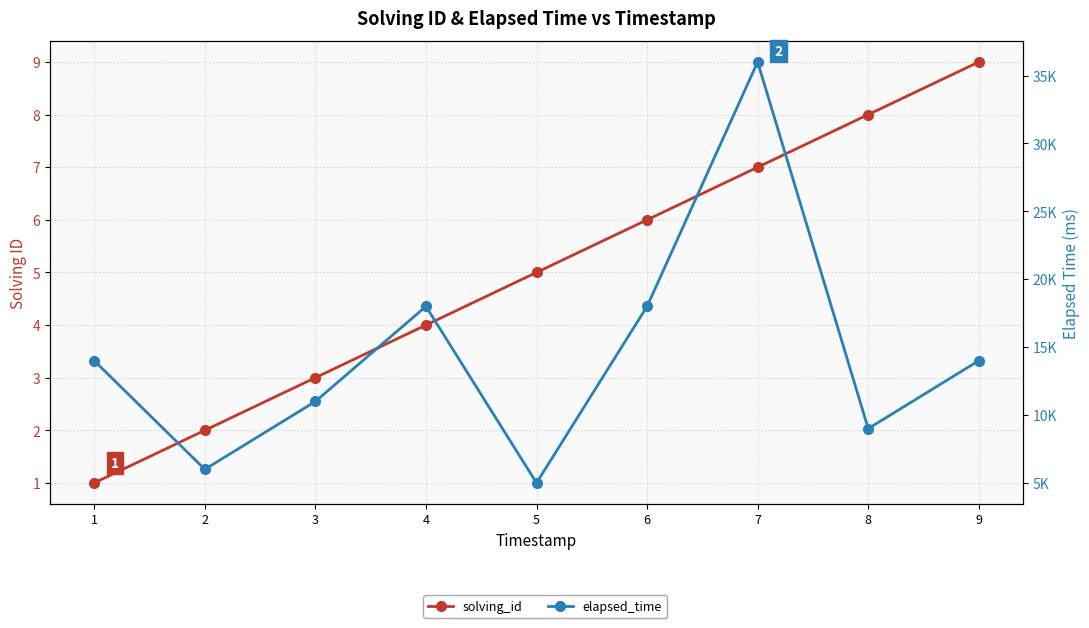

What is the value of the elapsed_time point at the 4th from the left?

18000